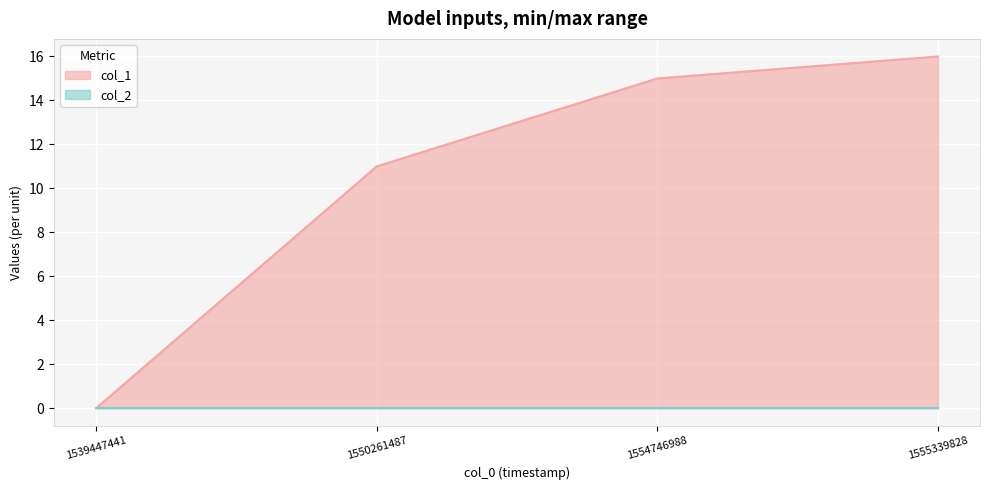

List the labels in order of value, smallest first.

1539447441, 1550261487, 1554746988, 1555339828